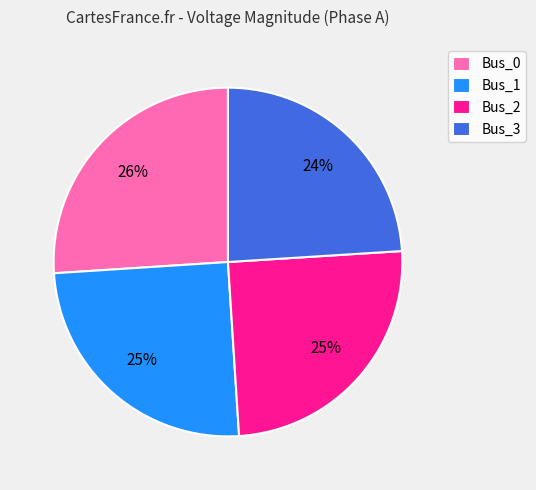

To the nearest percent, what is the average slice percentage?

25%